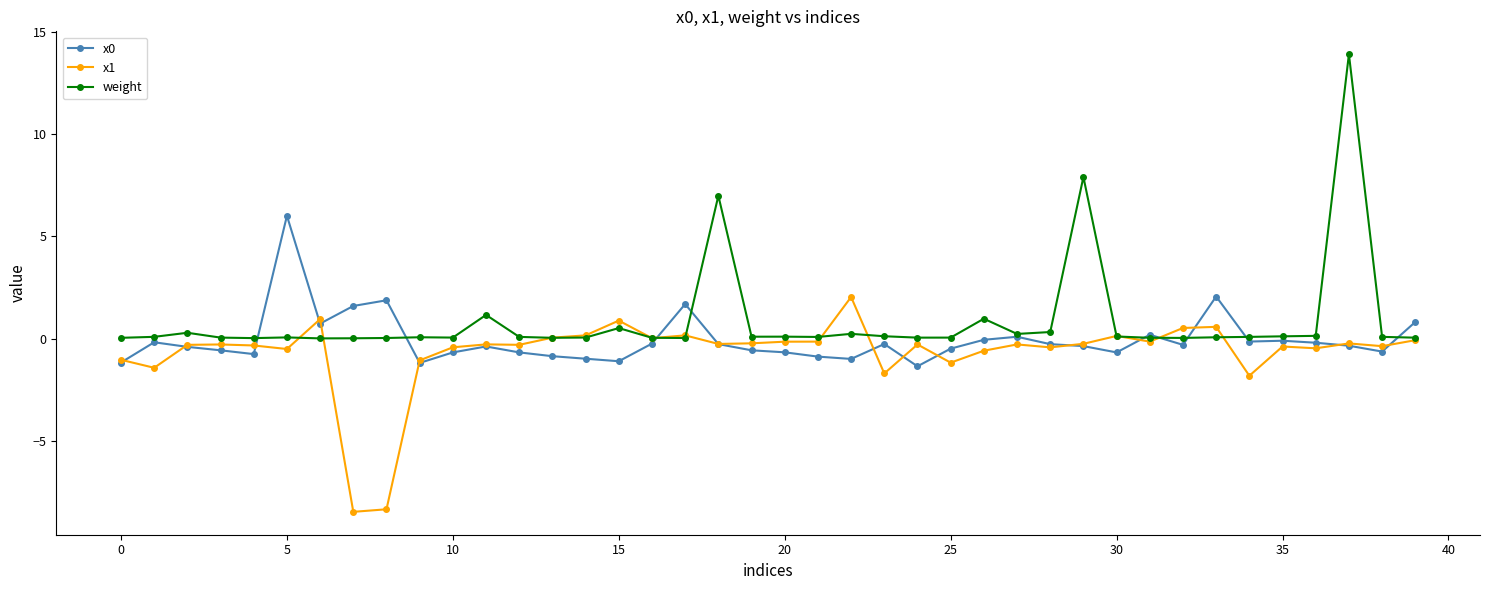

What is the greatest value displayed?

13.9